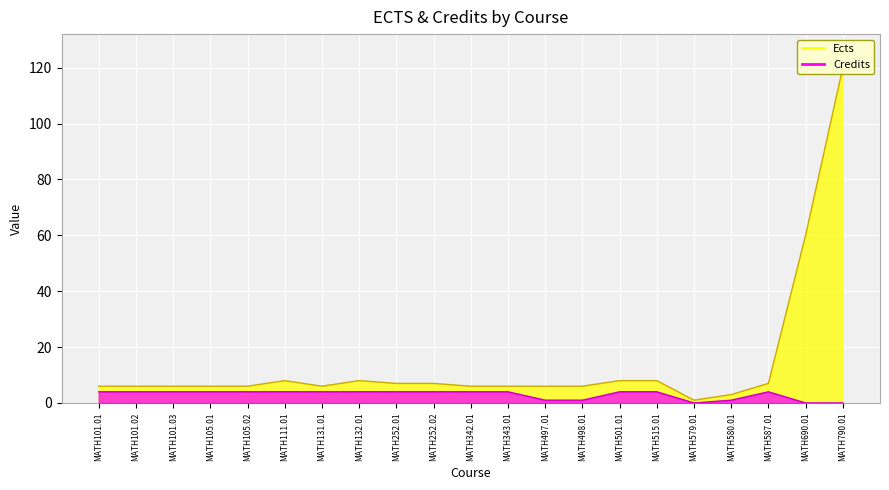

Is it true that Ects equals 8 at MATH501.01?

True